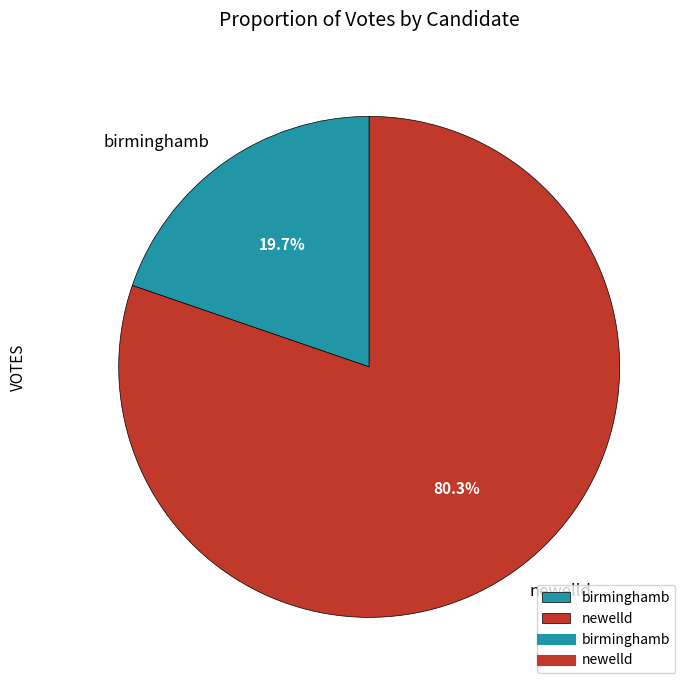

Which slice represents more than half of the pie?

newelld